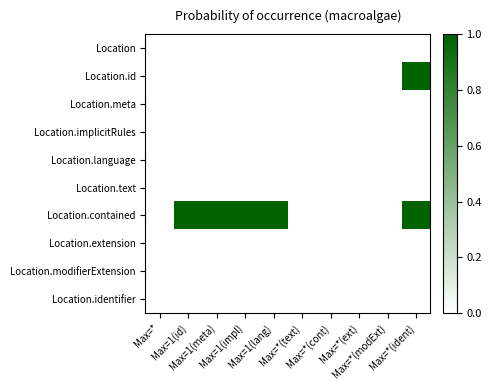

Reading left to right, what are all the values shown in this chart?

Location: Max=*=0	Max=1(id)=0	Max=1(meta)=0	Max=1(impl)=0	Max=1(lang)=0	Max=*(text)=0	Max=*(cont)=0	Max=*(ext)=0	Max=*(modExt)=0	Max=*(ident)=0
Location.id: Max=*=0	Max=1(id)=0	Max=1(meta)=0	Max=1(impl)=0	Max=1(lang)=0	Max=*(text)=0	Max=*(cont)=0	Max=*(ext)=0	Max=*(modExt)=0	Max=*(ident)=1
Location.meta: Max=*=0	Max=1(id)=0	Max=1(meta)=0	Max=1(impl)=0	Max=1(lang)=0	Max=*(text)=0	Max=*(cont)=0	Max=*(ext)=0	Max=*(modExt)=0	Max=*(ident)=0
Location.implicitRules: Max=*=0	Max=1(id)=0	Max=1(meta)=0	Max=1(impl)=0	Max=1(lang)=0	Max=*(text)=0	Max=*(cont)=0	Max=*(ext)=0	Max=*(modExt)=0	Max=*(ident)=0
Location.language: Max=*=0	Max=1(id)=0	Max=1(meta)=0	Max=1(impl)=0	Max=1(lang)=0	Max=*(text)=0	Max=*(cont)=0	Max=*(ext)=0	Max=*(modExt)=0	Max=*(ident)=0
Location.text: Max=*=0	Max=1(id)=0	Max=1(meta)=0	Max=1(impl)=0	Max=1(lang)=0	Max=*(text)=0	Max=*(cont)=0	Max=*(ext)=0	Max=*(modExt)=0	Max=*(ident)=0
Location.contained: Max=*=0	Max=1(id)=1	Max=1(meta)=1	Max=1(impl)=1	Max=1(lang)=1	Max=*(text)=0	Max=*(cont)=0	Max=*(ext)=0	Max=*(modExt)=0	Max=*(ident)=1
Location.extension: Max=*=0	Max=1(id)=0	Max=1(meta)=0	Max=1(impl)=0	Max=1(lang)=0	Max=*(text)=0	Max=*(cont)=0	Max=*(ext)=0	Max=*(modExt)=0	Max=*(ident)=0
Location.modifierExtension: Max=*=0	Max=1(id)=0	Max=1(meta)=0	Max=1(impl)=0	Max=1(lang)=0	Max=*(text)=0	Max=*(cont)=0	Max=*(ext)=0	Max=*(modExt)=0	Max=*(ident)=0
Location.identifier: Max=*=0	Max=1(id)=0	Max=1(meta)=0	Max=1(impl)=0	Max=1(lang)=0	Max=*(text)=0	Max=*(cont)=0	Max=*(ext)=0	Max=*(modExt)=0	Max=*(ident)=0